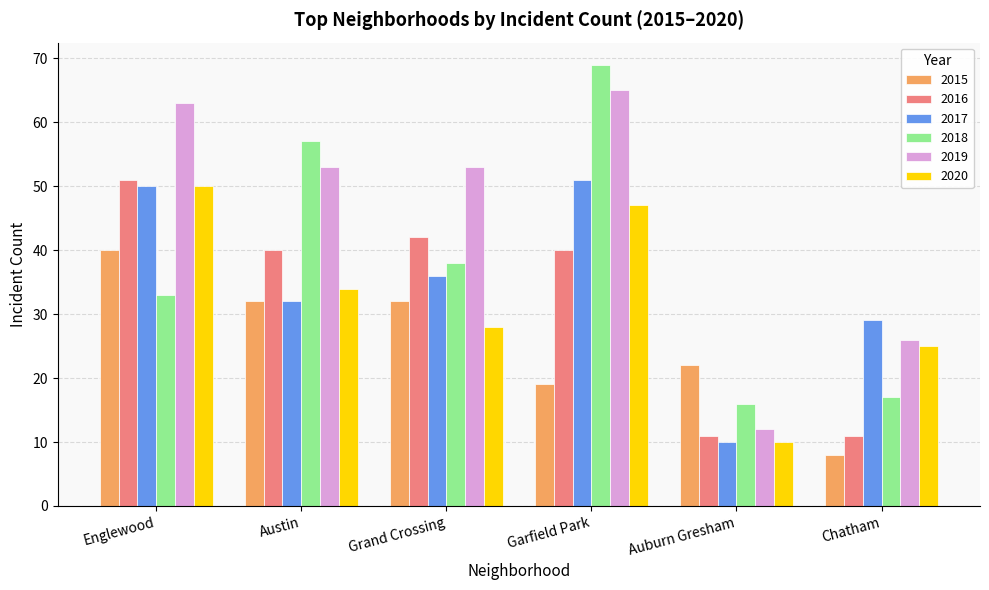

What is the smallest value displayed?

8